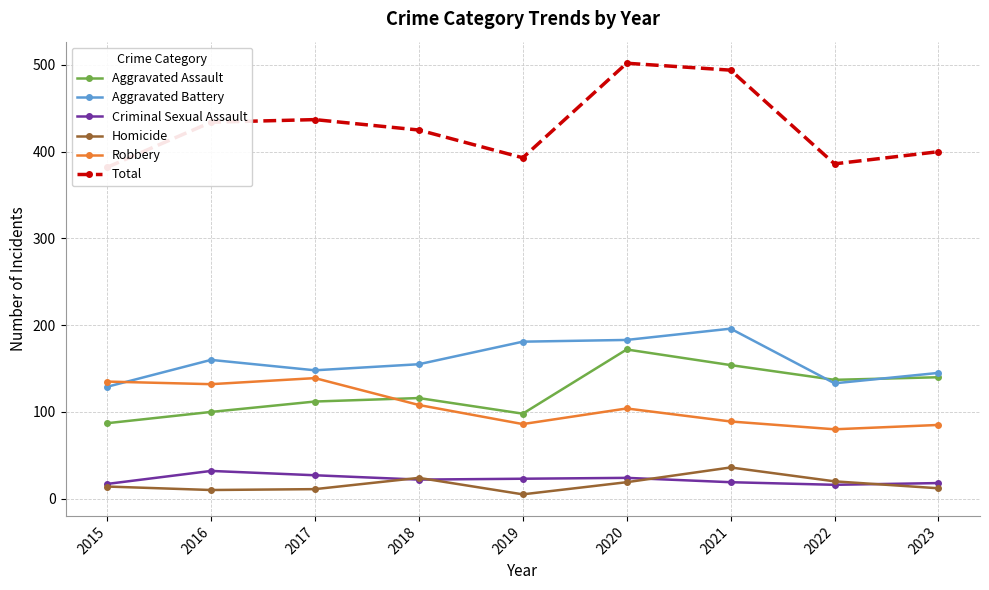

What is the minimum value shown in the chart?

5